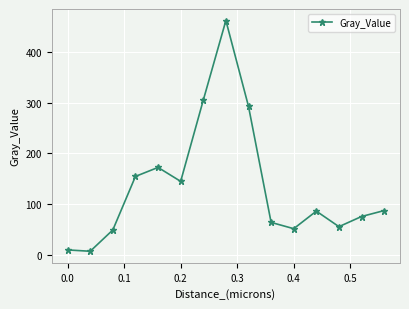

What is the value of the 12th point from the left?

86.6